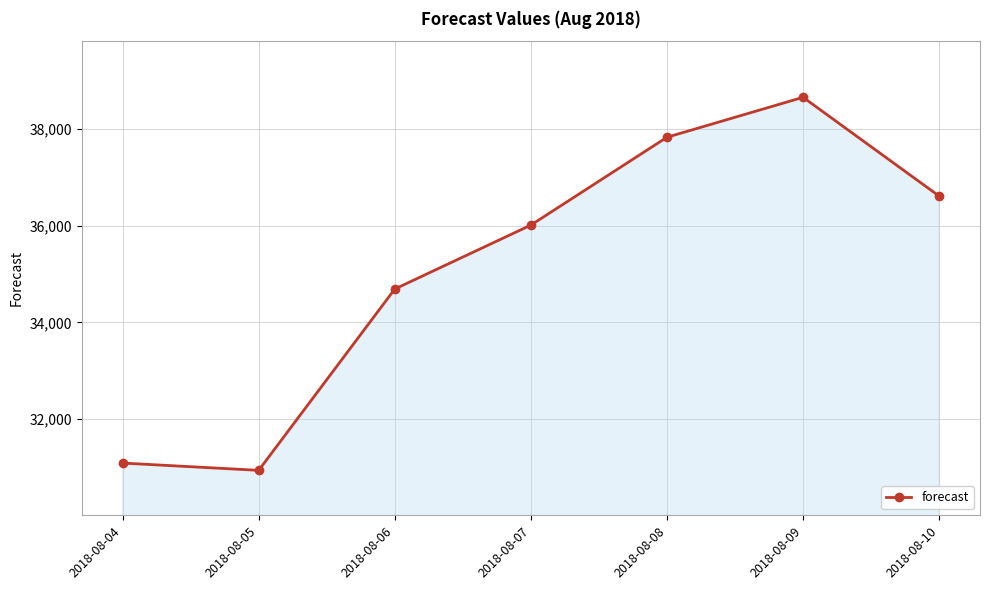

Does the chart have visible grid lines?

Yes